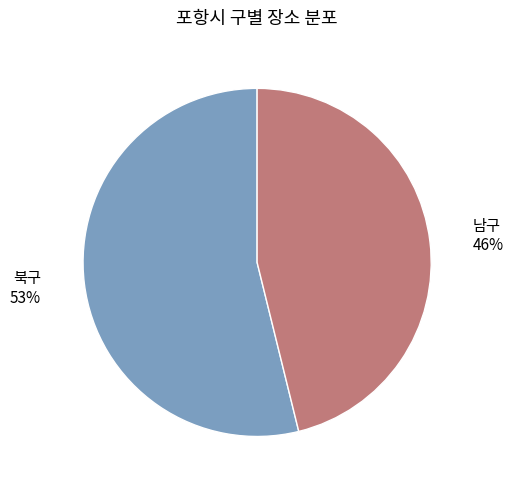

Is it true that 북구 is 54% of the pie?

True